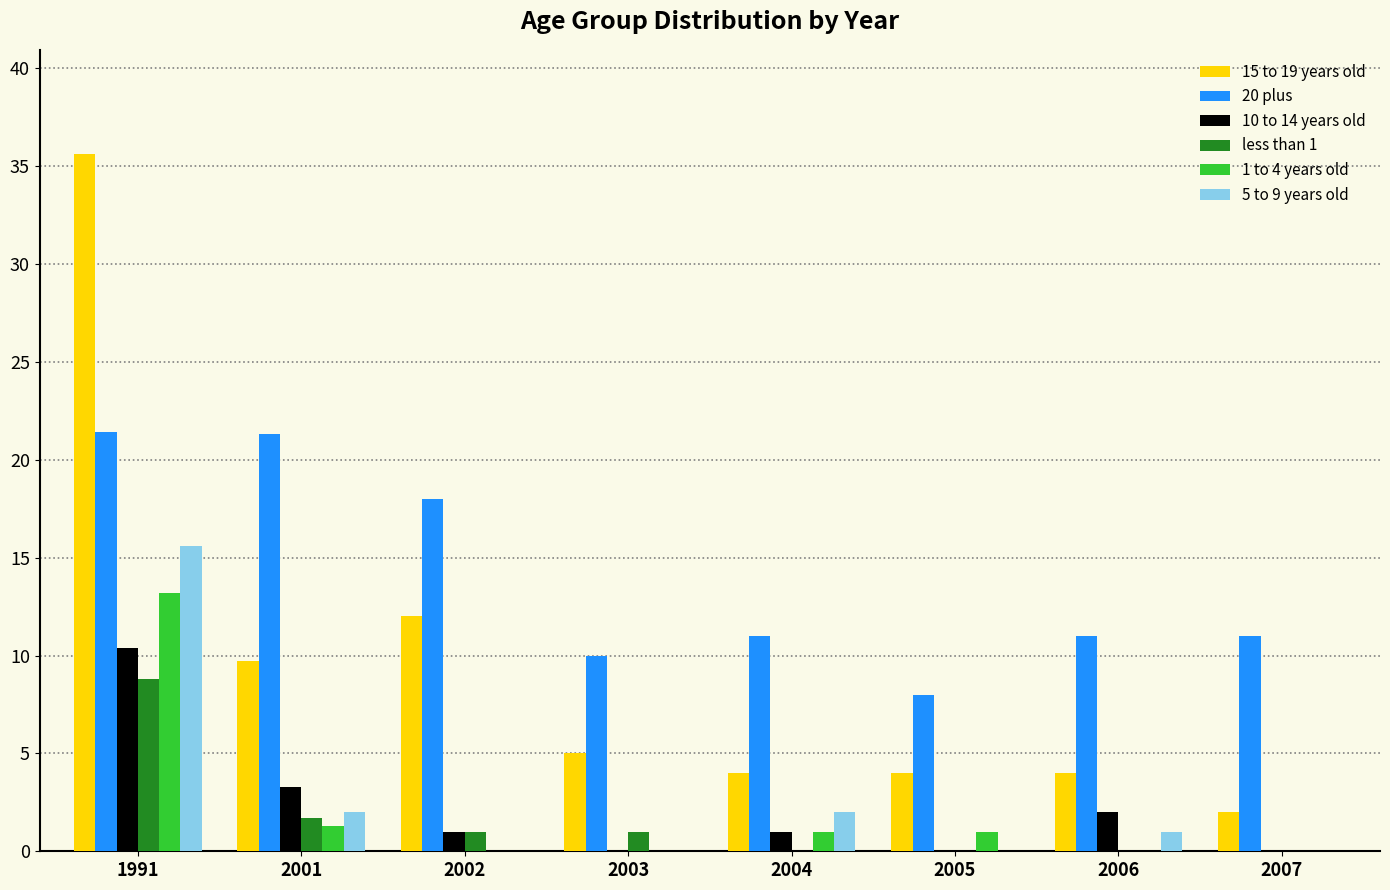

What is the sum of all 20 plus values?

111.7